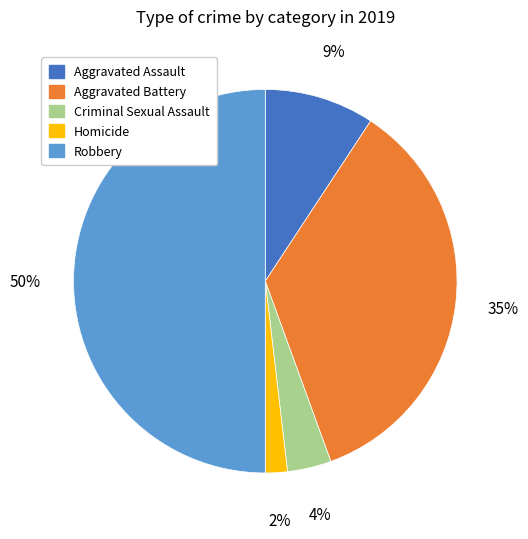

Count the number of slices in the pie.

5